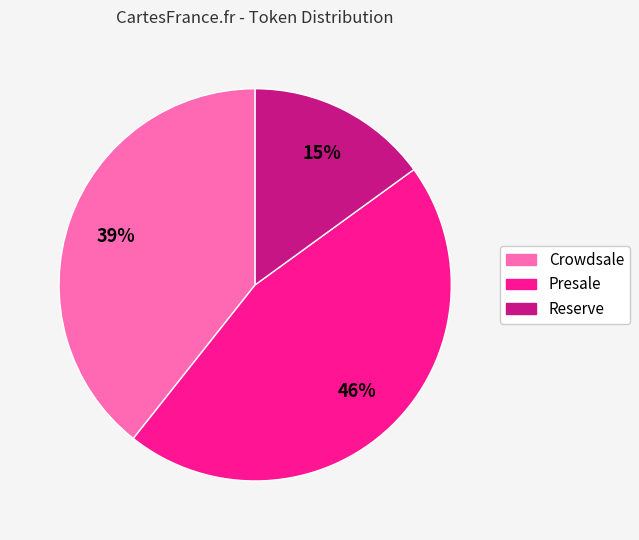

Is it true that Reserve is 15% of the pie?

True